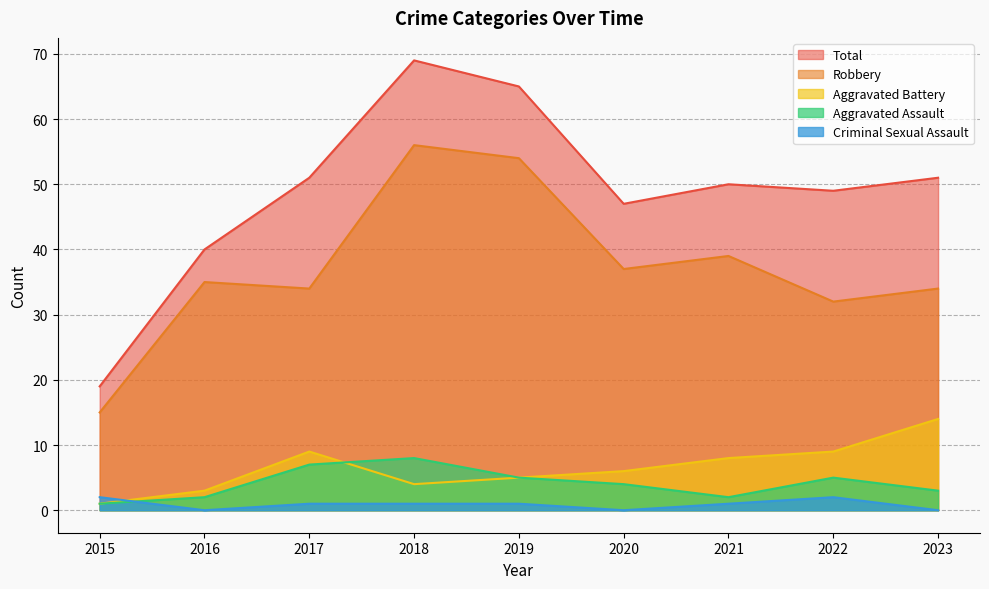

Is it true that Robbery equals 60 at 2016?

False